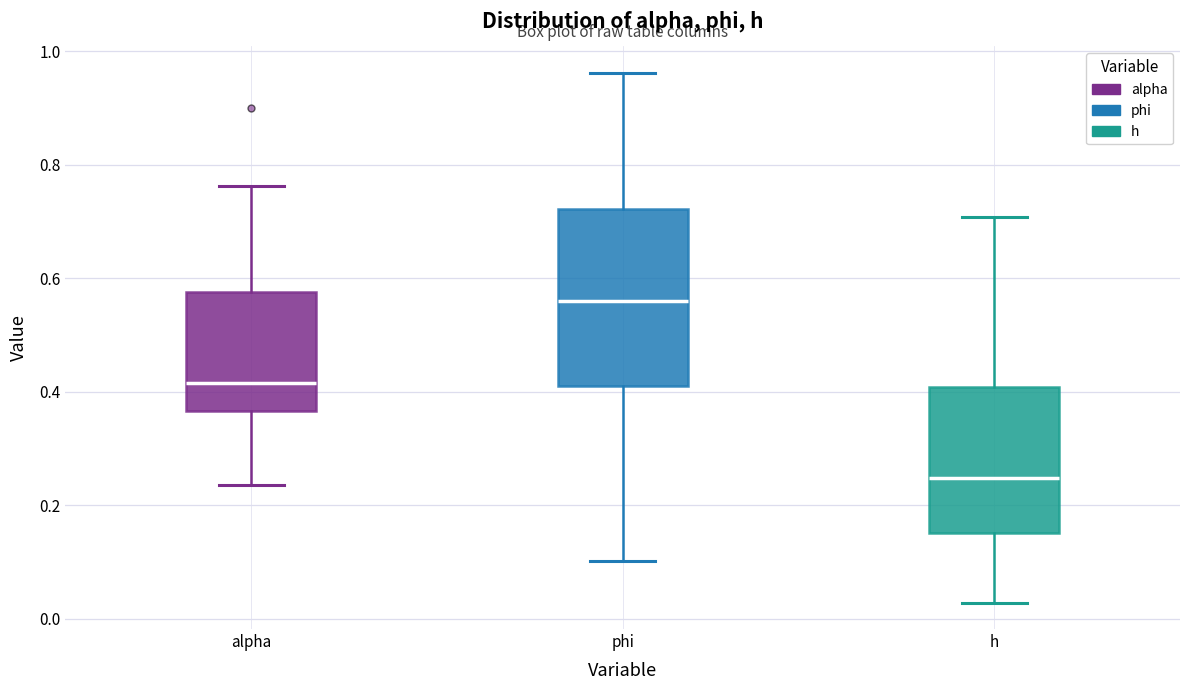

Reading left to right, transcribe this box plot: for each box, give where its median line is, the range the box spans, and where its two whiskers end, as read against the y-axis. The values are not printed on the chart, so give them approximately, as read against the axis.

alpha: median 0.42, box 0.36 to 0.58, whiskers 0.24 to 0.76
phi: median 0.56, box 0.42 to 0.72, whiskers 0.10 to 0.96
h: median 0.24, box 0.16 to 0.40, whiskers 0.02 to 0.70